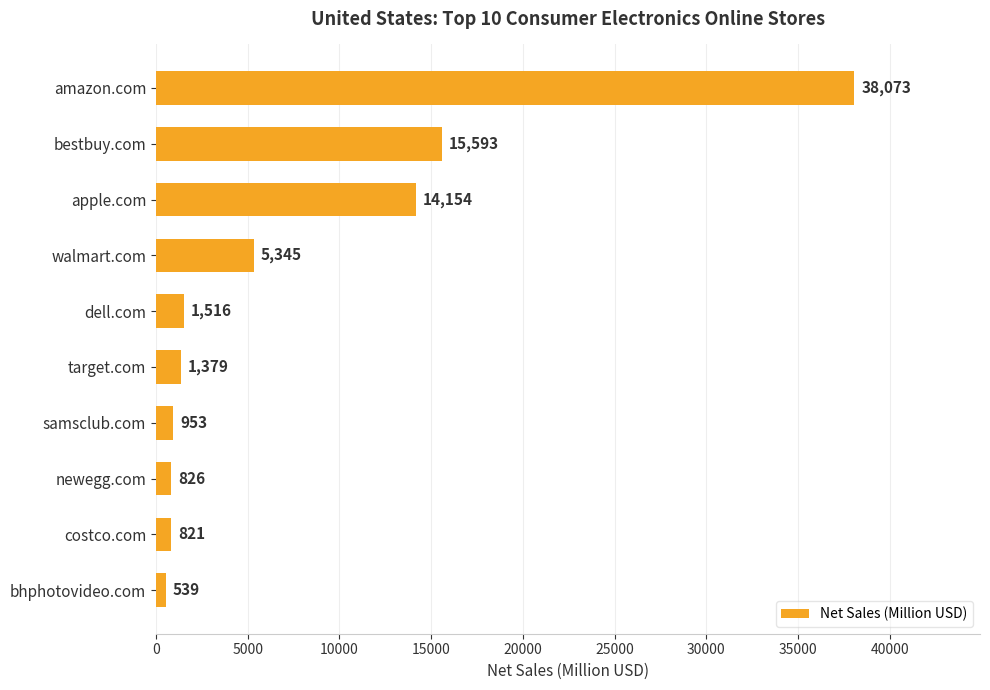

What is the approximate value at apple.com?

14154